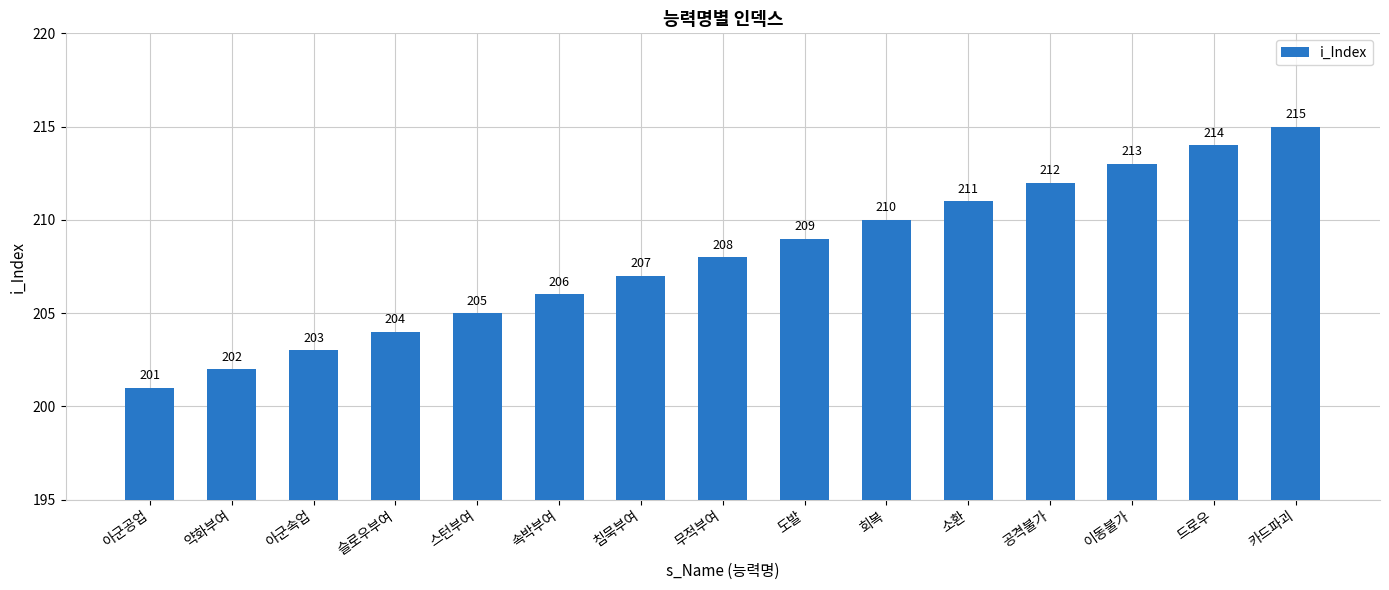

Approximately how many times larger is the value at 드로우 compared to 속박부여?

1.0